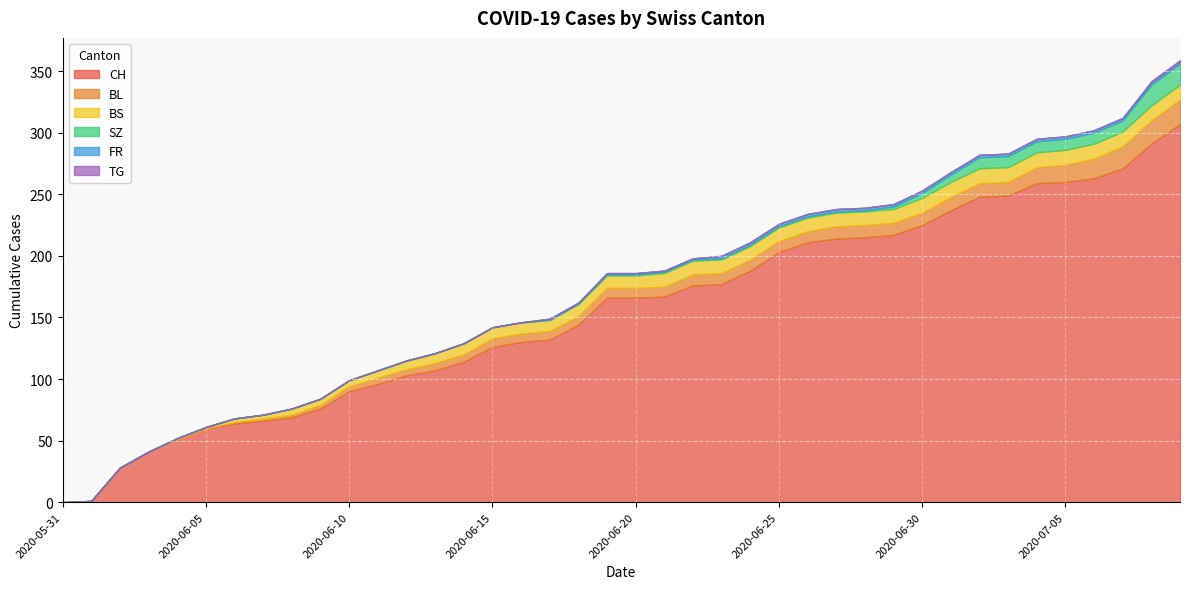

True or false: TG and BL intersect in this chart.

False